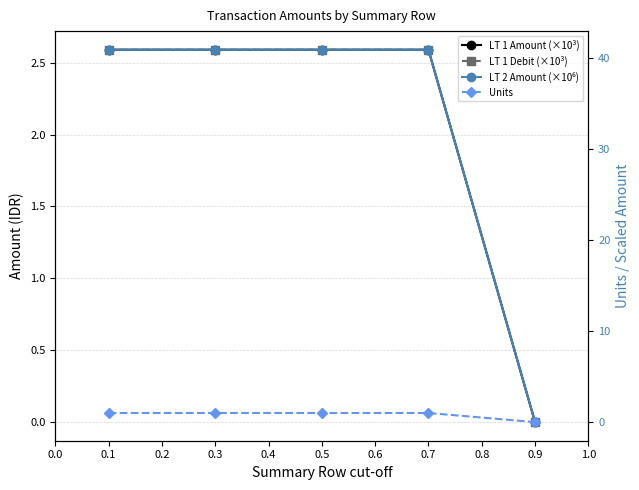

True or false: LT 1 Amount (×10³) and LT 2 Amount (×10⁶) cross at least once.

False